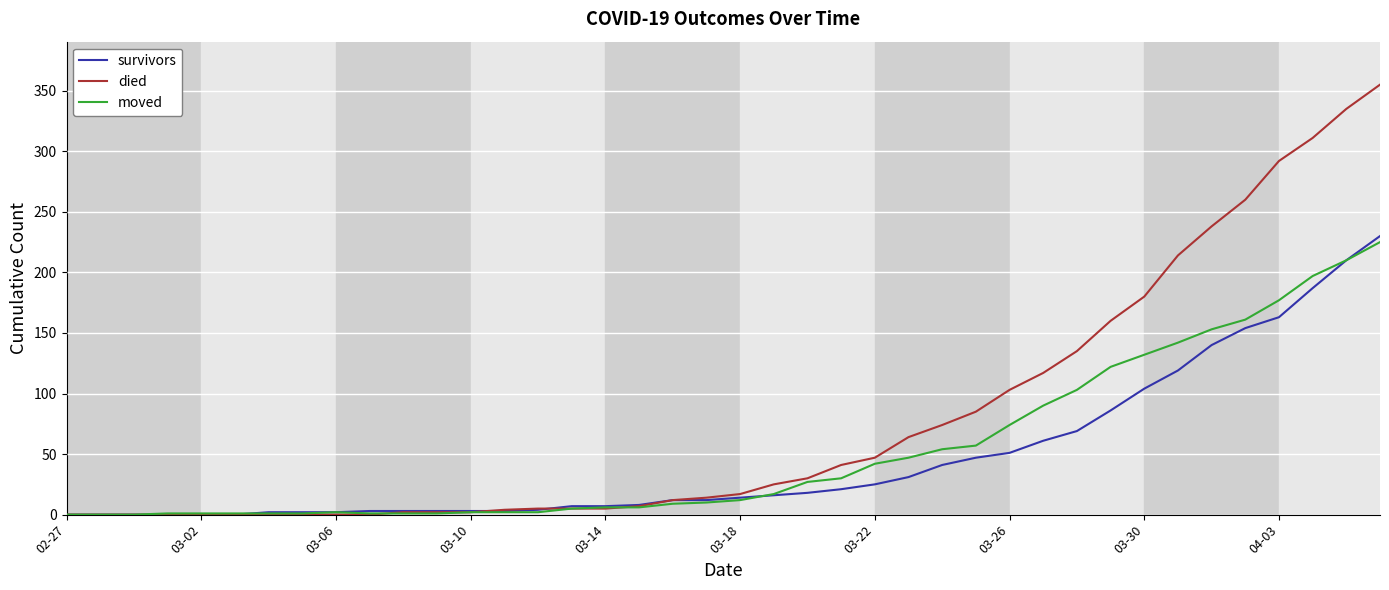

Which series has the widest spread of values?

died